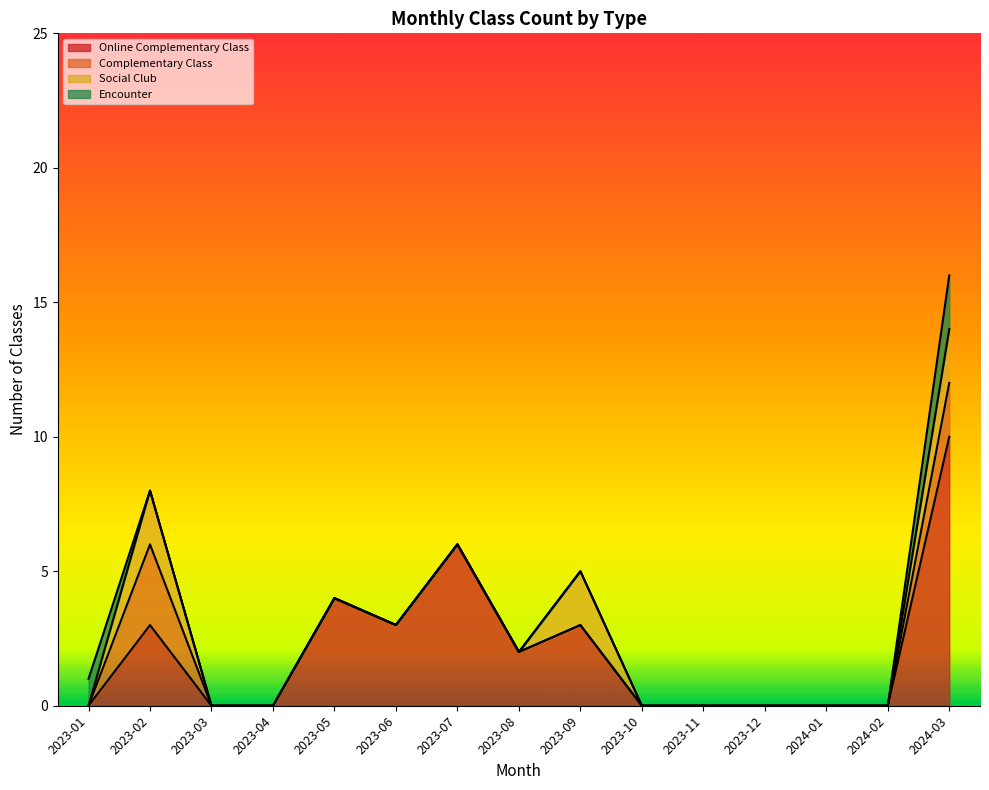

Which category has the highest value across all series?

2024-03